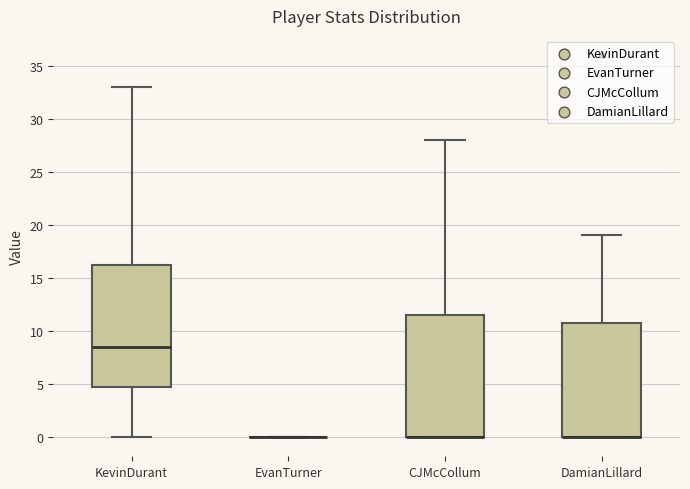

Reading left to right, transcribe this box plot: for each box, give where its median line is, the range the box spans, and where its two whiskers end, as read against the y-axis. The values are not printed on the chart, so give them approximately, as read against the axis.

KevinDurant: median 8.5, box 5.0 to 16.5, whiskers 0.0 to 33.0
EvanTurner: box collapsed to a line at 0.0, whiskers 0.0 to 0.0
CJMcCollum: median 0.0 (drawn on the box's lower edge), box 0.0 to 11.5, whiskers 0.0 to 28.0
DamianLillard: median 0.0 (drawn on the box's lower edge), box 0.0 to 11.0, whiskers 0.0 to 19.0